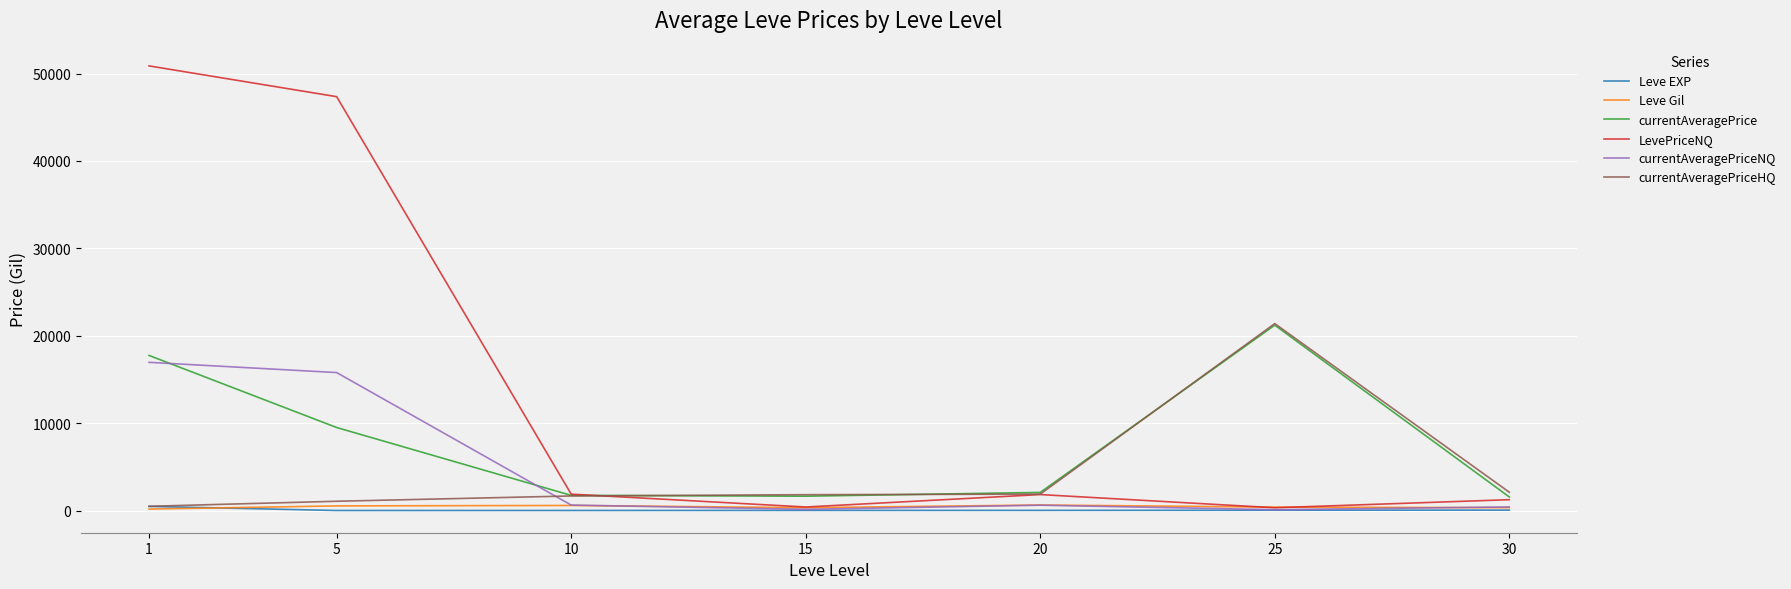

What is the greatest value displayed?

50873.8